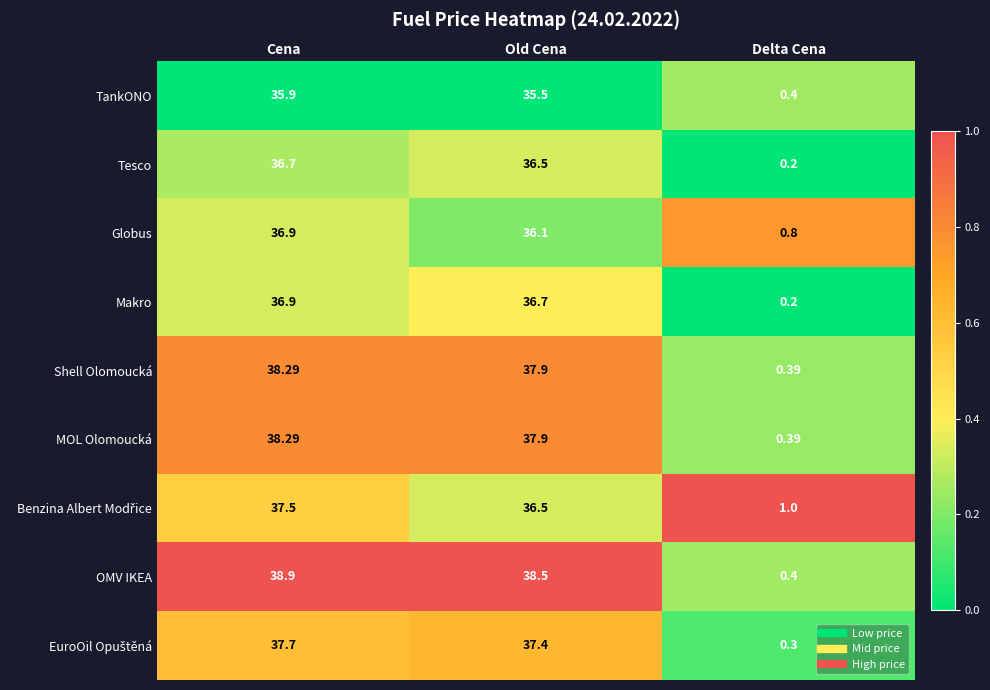

What is the spread (max minus min) of values at Old Cena?

3.0